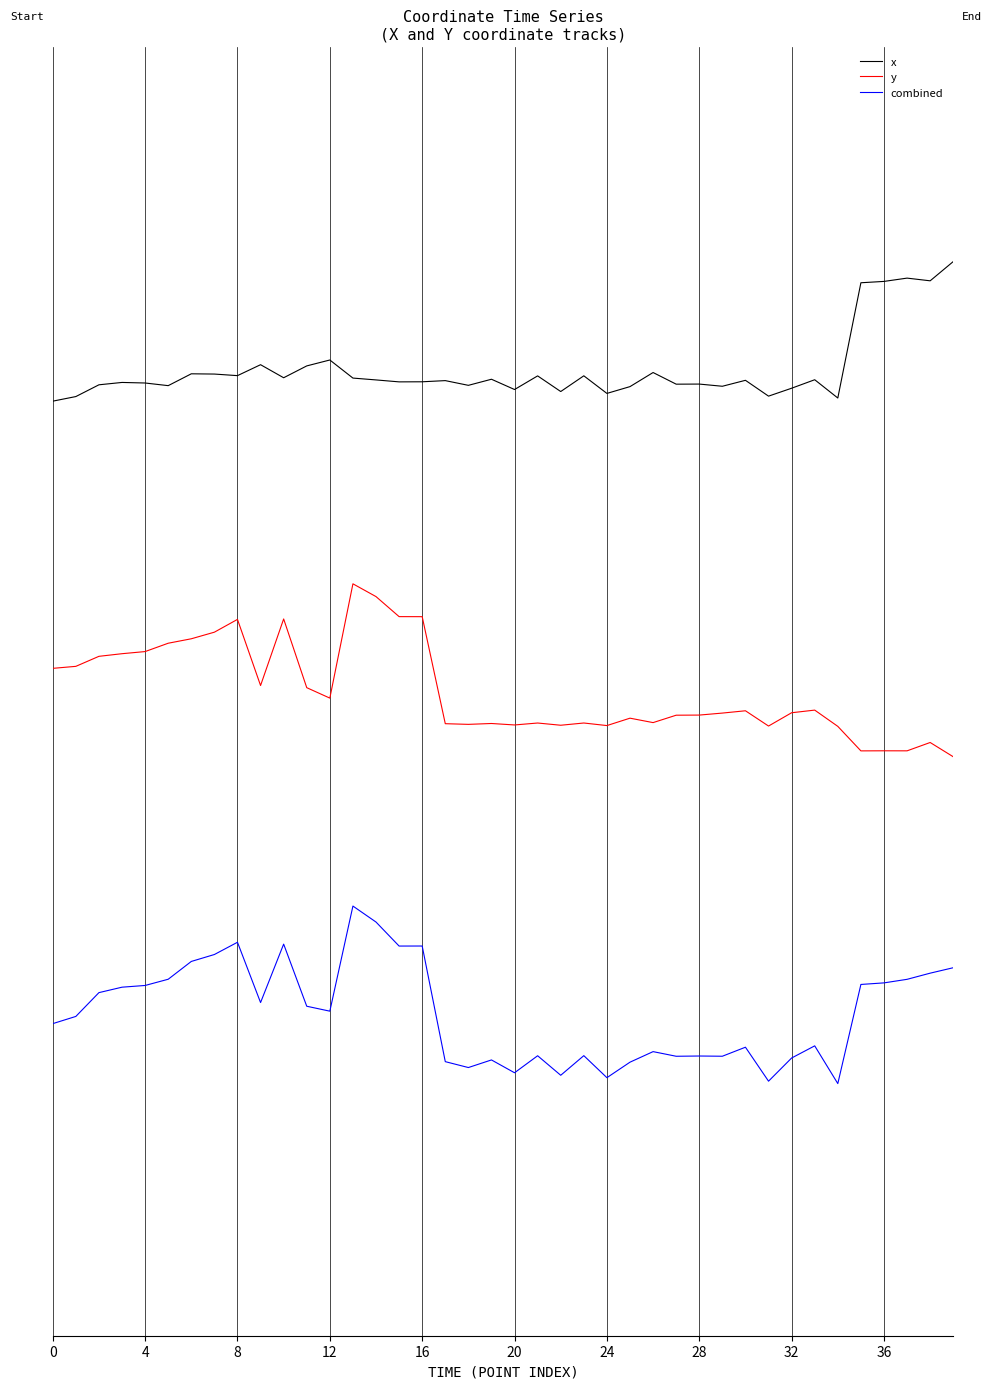

List the series in order of their overall mean, lowest first.

combined, y, x